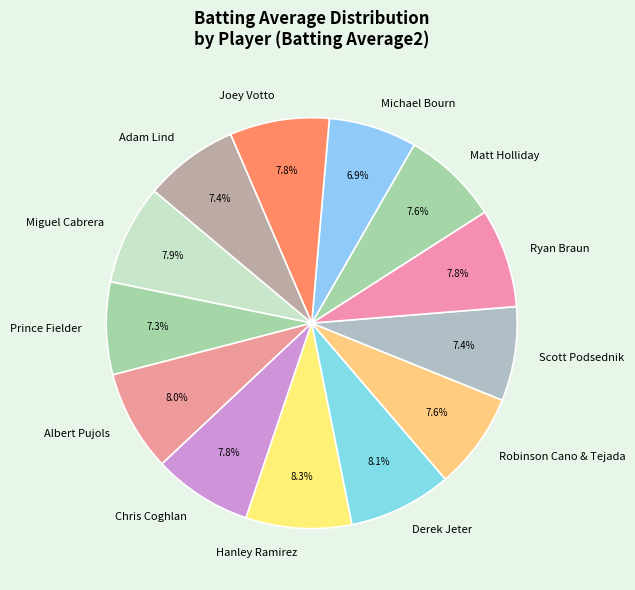

Does Scott Podsednik represent more than half of the total?

No